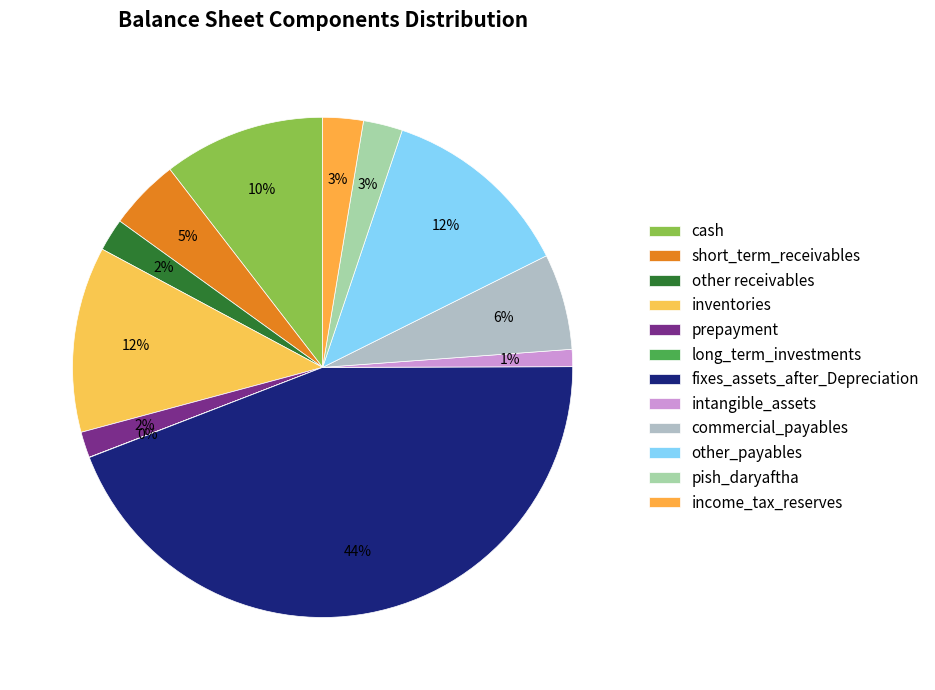

Combined, what portion of the pie is fixes_assets_after_Depreciation and other receivables?

46.3%